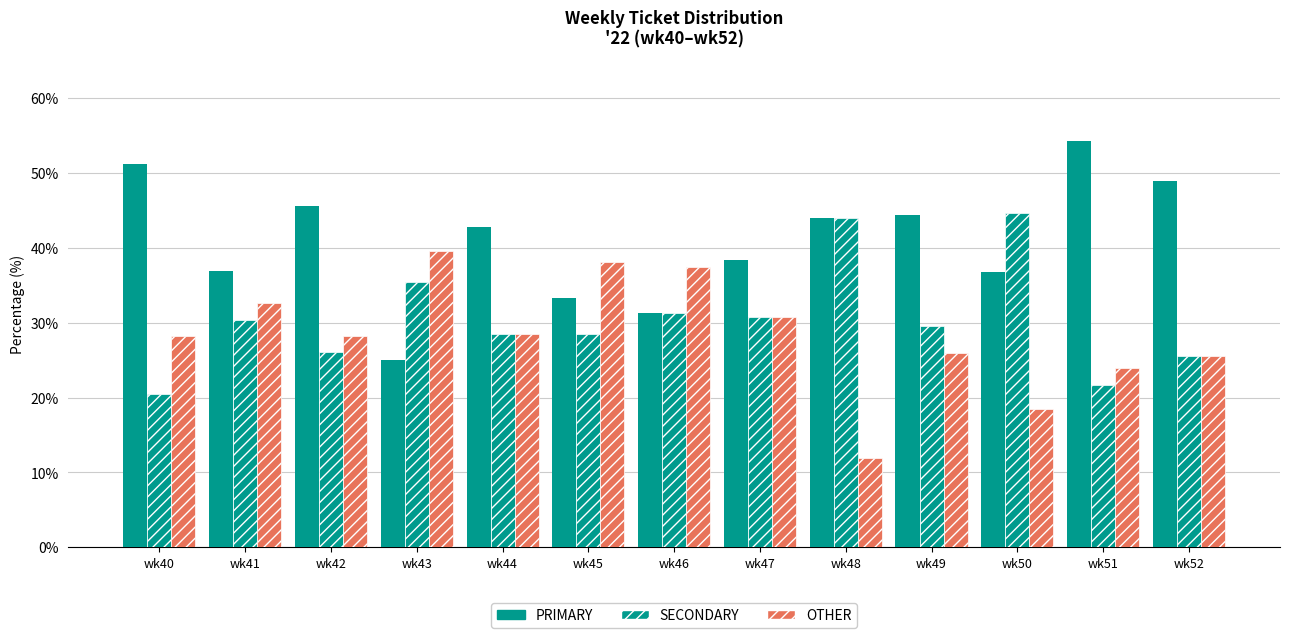

How many series are shown in this chart?

3